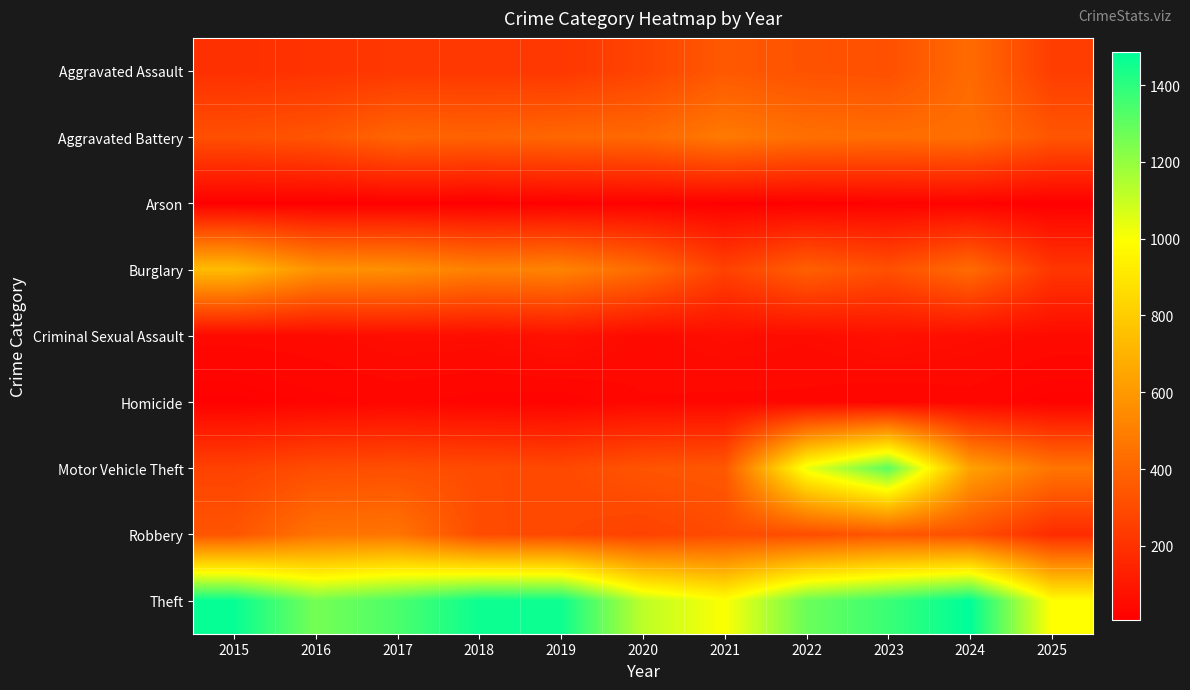

Reading left to right, what are all the values shown in this chart?

Aggravated Assault: 2015=194	2016=206	2017=225	2018=225	2019=223	2020=273	2021=352	2022=327	2023=318	2024=422	2025=246
Aggravated Battery: 2015=316	2016=336	2017=400	2018=389	2019=407	2020=415	2021=479	2022=439	2023=431	2024=438	2025=340
Arson: 2015=9	2016=7	2017=10	2018=7	2019=12	2020=17	2021=12	2022=12	2023=19	2024=20	2025=9
Burglary: 2015=738	2016=576	2017=562	2018=506	2019=517	2020=425	2021=261	2022=379	2023=316	2024=426	2025=220
Criminal Sexual Assault: 2015=46	2016=50	2017=62	2018=60	2019=77	2020=48	2021=62	2022=55	2023=73	2024=61	2025=51
Homicide: 2015=15	2016=26	2017=33	2018=25	2019=22	2020=41	2021=38	2022=38	2023=28	2024=36	2025=19
Motor Vehicle Theft: 2015=263	2016=304	2017=312	2018=298	2019=290	2020=333	2021=348	2022=1031	2023=1310	2024=635	2025=461
Robbery: 2015=337	2016=454	2017=460	2018=301	2019=287	2020=263	2021=300	2022=304	2023=340	2024=315	2025=176
Theft: 2015=1474	2016=1259	2017=1339	2018=1461	2019=1459	2020=1120	2021=998	2022=1279	2023=1373	2024=1487	2025=990